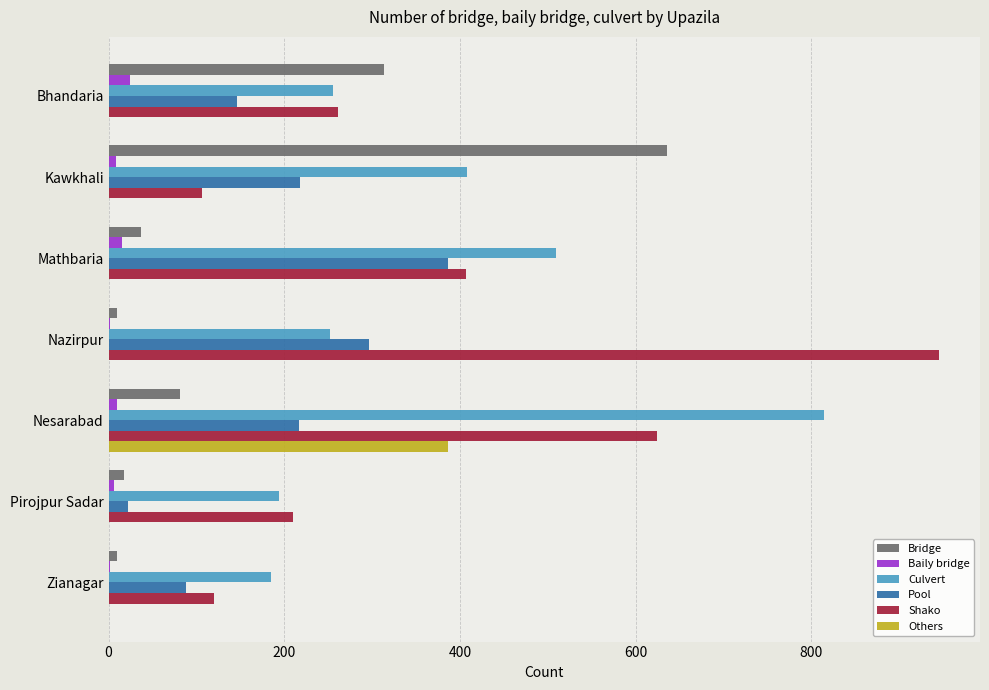

Which category has the highest value across all series?

Nazirpur